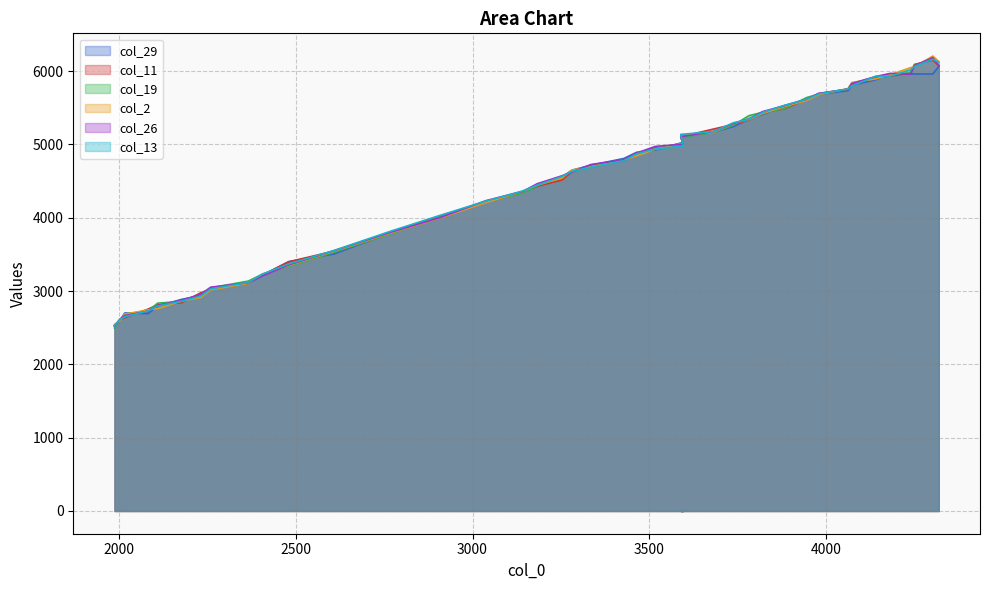

What is the value of the col_2 point at the 36th from the left?

5952